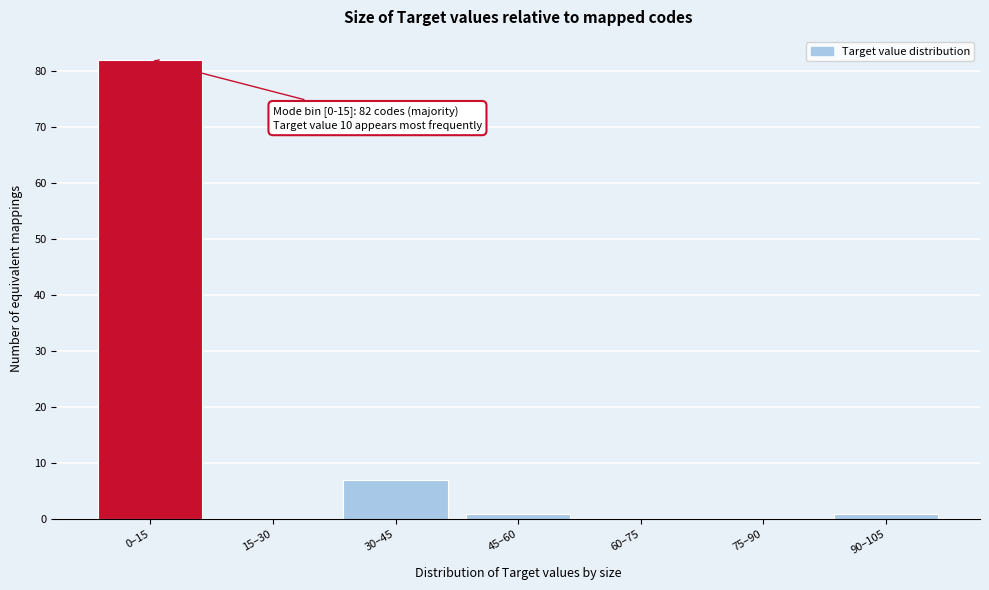

Reading left to right, transcribe all the data shown in this chart.

0–15=82	15–30=0	30–45=7	45–60=1	60–75=0	75–90=0	90–105=1